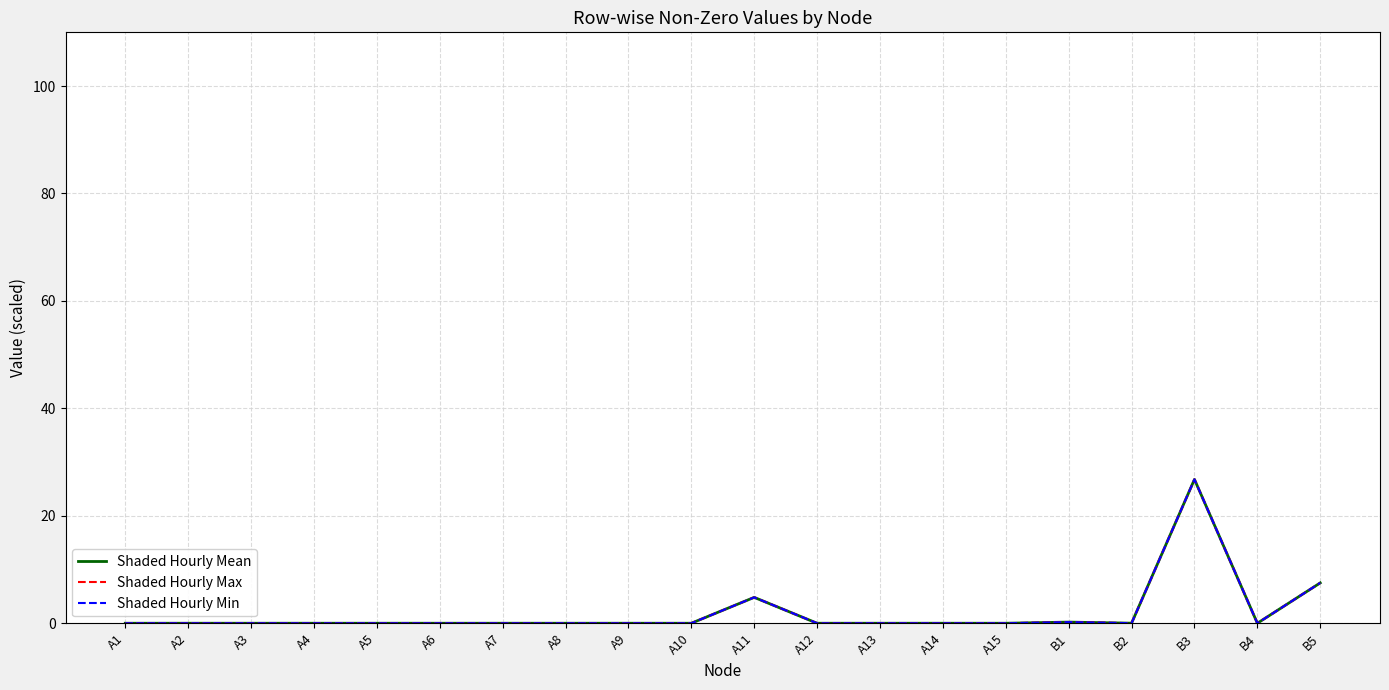

Which series changed the most between A10 and B3?

Shaded Hourly Mean